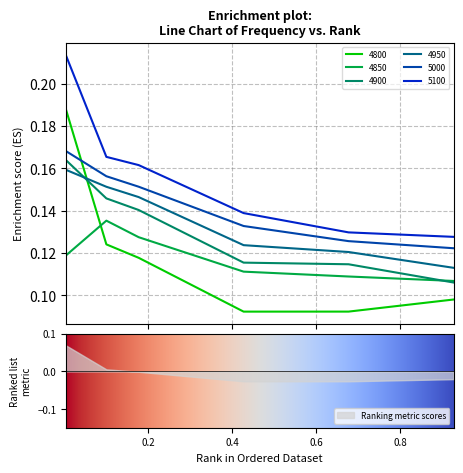

True or false: 5000 has a value of 0.0 at 0.1013698630136986.

False